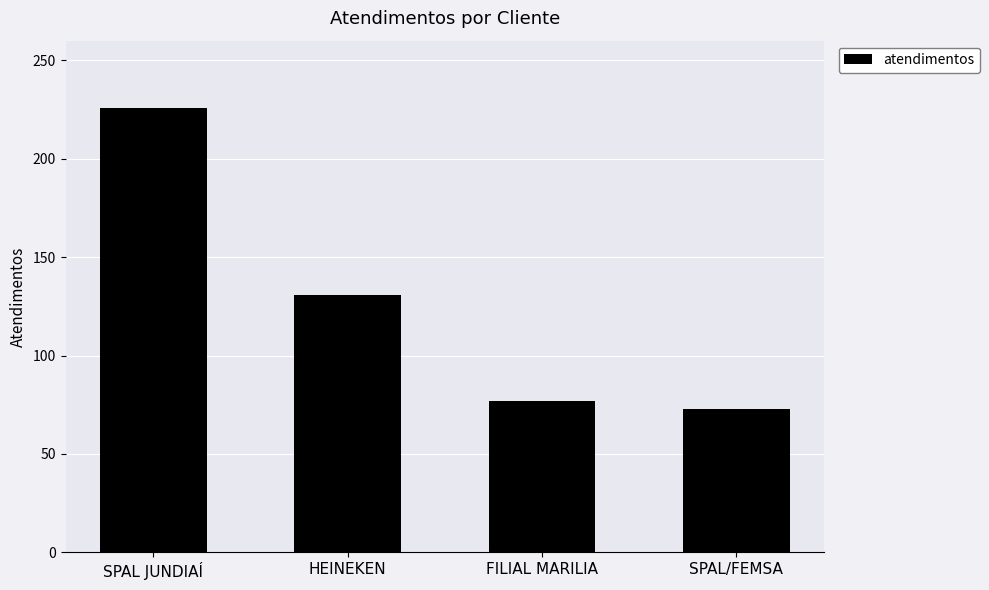

What is the sum of the values at FILIAL MARILIA and SPAL JUNDIAÍ?

303